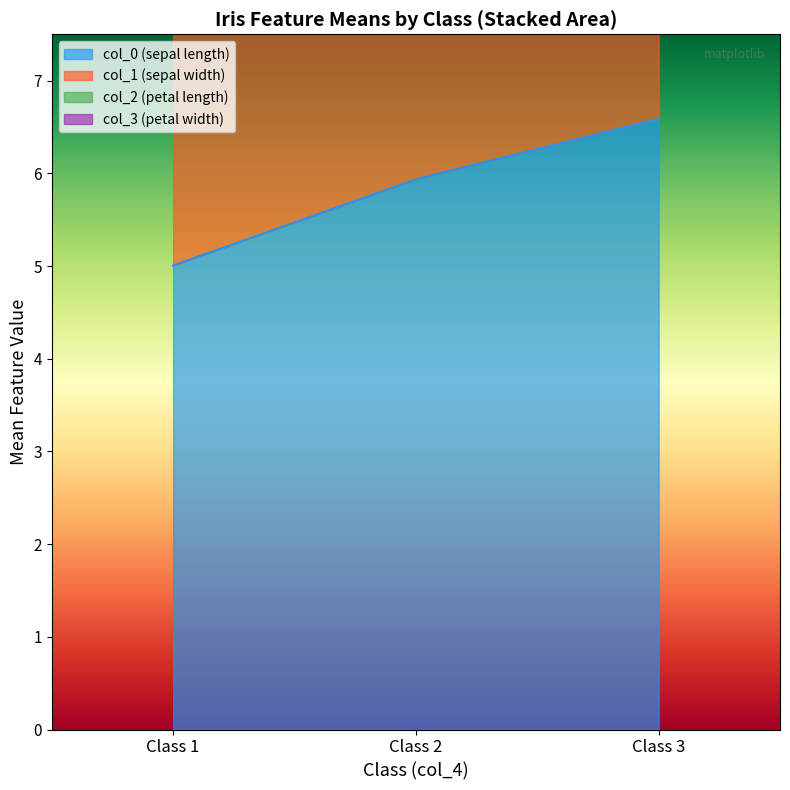

What is the maximum value for col_0 (sepal length)?

6.6